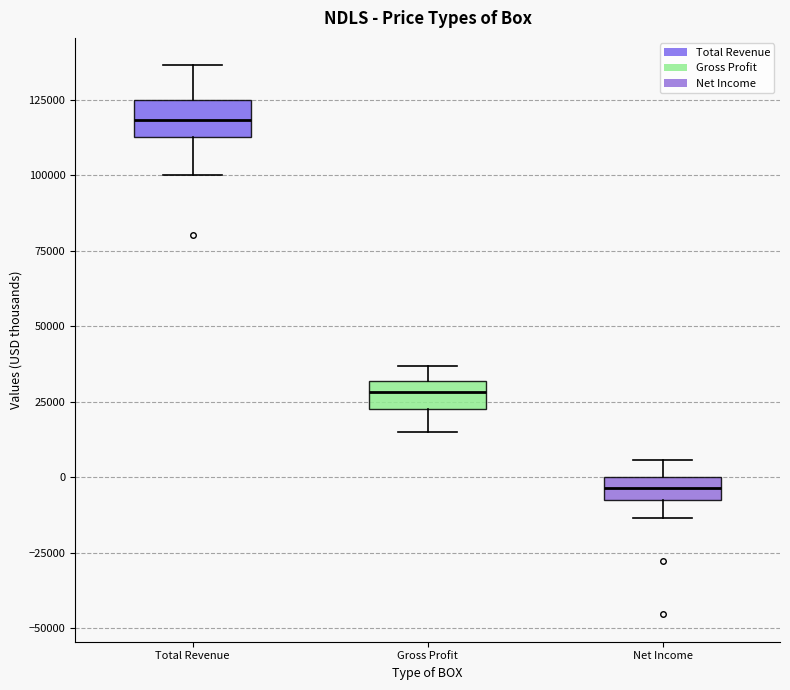

Reading left to right, transcribe this box plot: for each box, give where its median line is, the range the box spans, and where its two whiskers end, as read against the y-axis. The values are not printed on the chart, so give them approximately, as read against the axis.

Total Revenue: median 120000, box 115000 to 125000, whiskers 100000 to 135000
Gross Profit: median 30000 (inside the box), box 25000 to 30000, whiskers 15000 to 35000
Net Income: median -5000, box -10000 to 0, whiskers -15000 to 5000